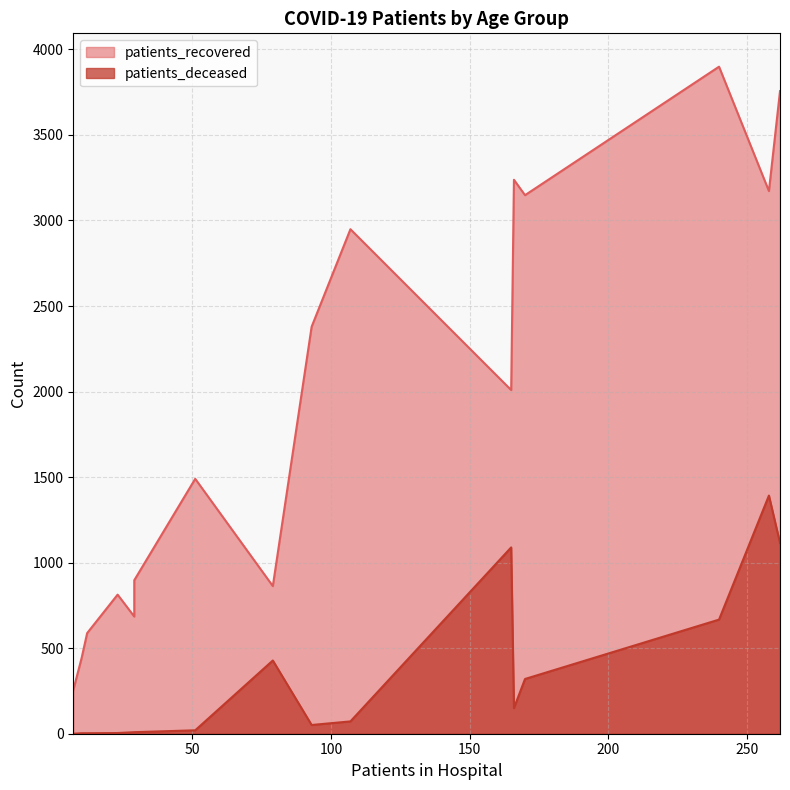

True or false: patients_deceased and patients_recovered cross at least once.

False